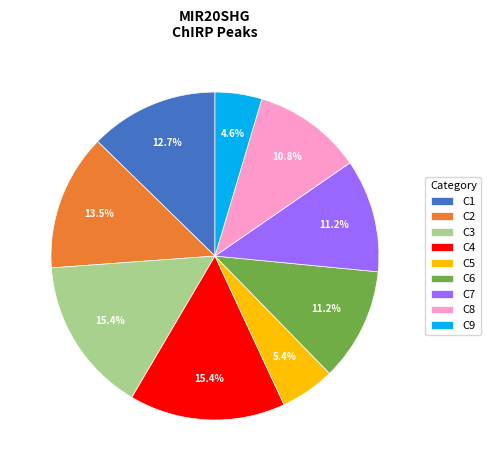

To the nearest percent, what portion does C6 represent?

11%